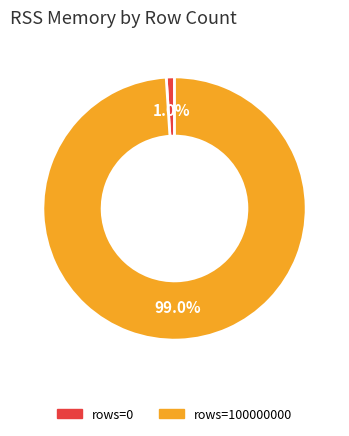

To the nearest percent, what is the difference between the largest and smallest slice percentages?

98%